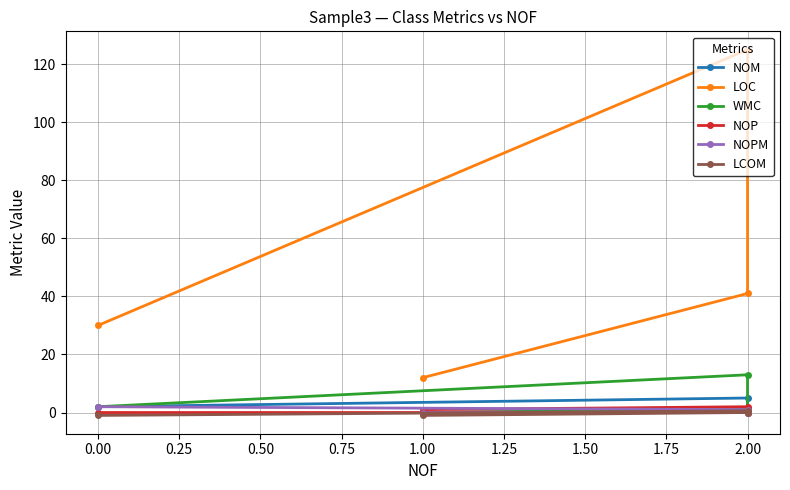

Read the NOPM value at 2.00.

1.0